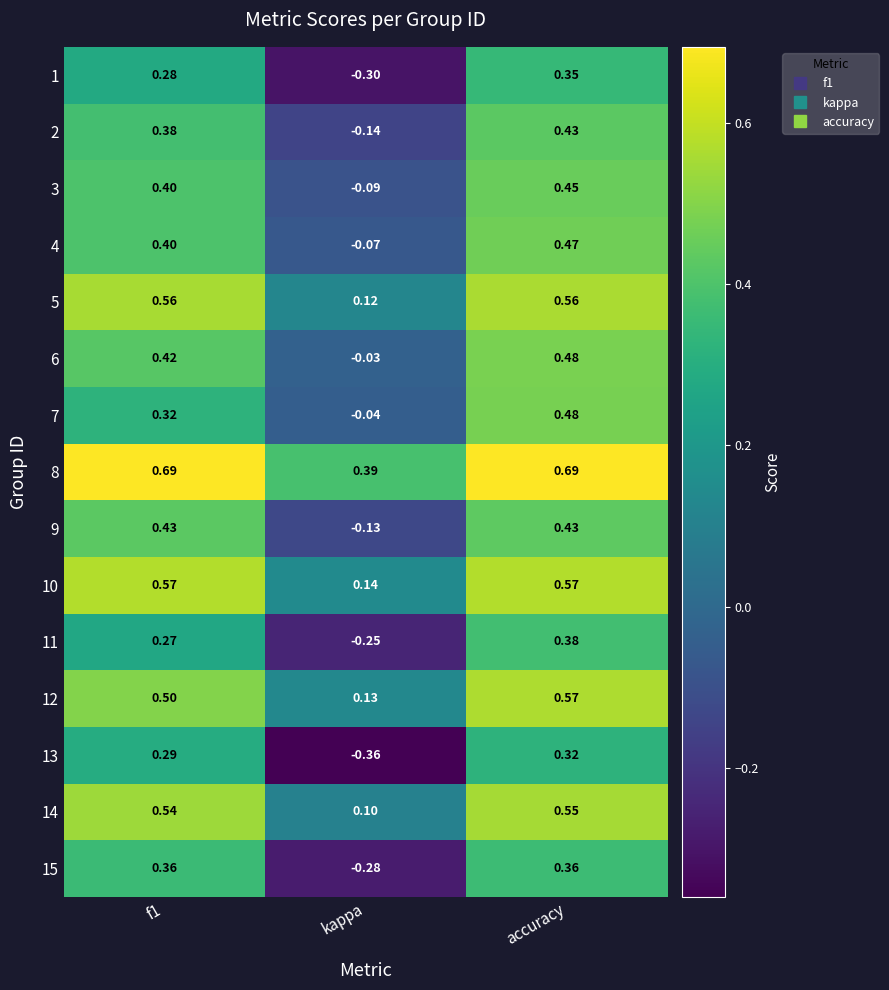

Which category has the lowest value in the 8 series?

kappa